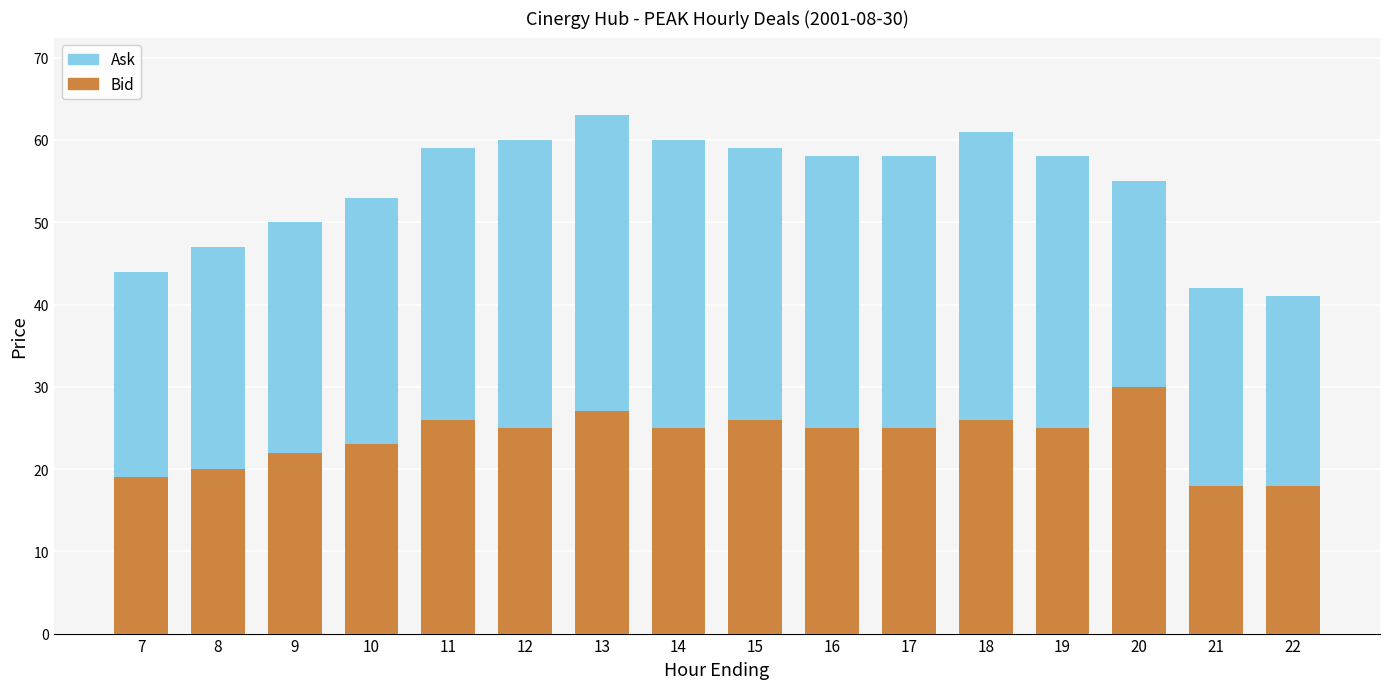

What is the sum of all Bid values?

380